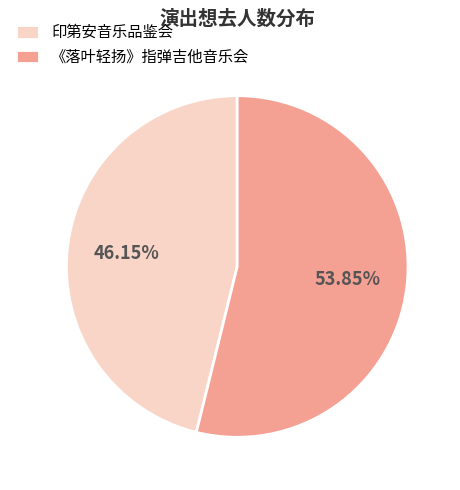

Between 《落叶轻扬》指弹吉他音乐会 and 印第安音乐品鉴会, which is larger?

《落叶轻扬》指弹吉他音乐会